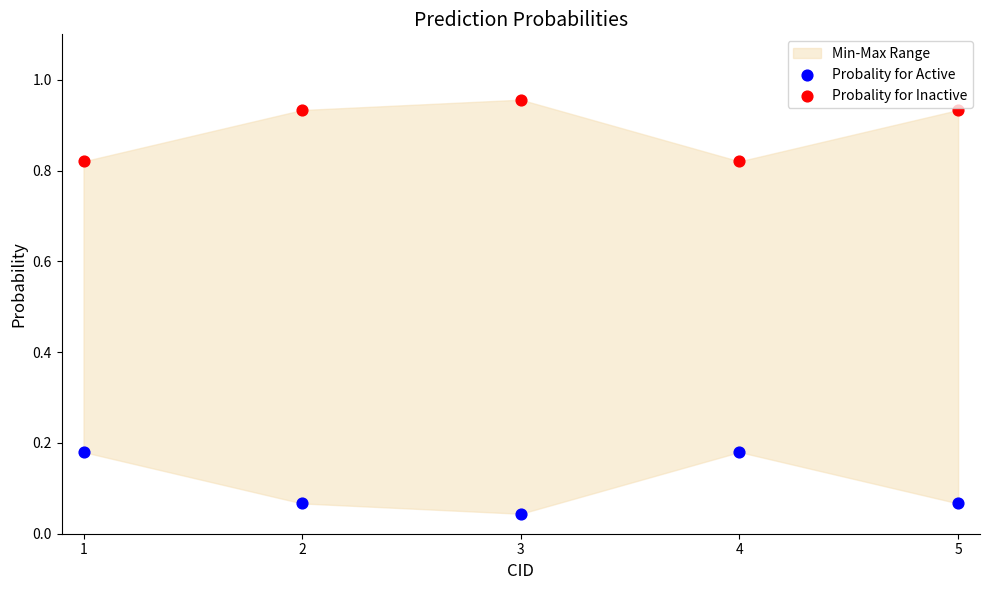

Across all data points, what is the average Y value?

0.5